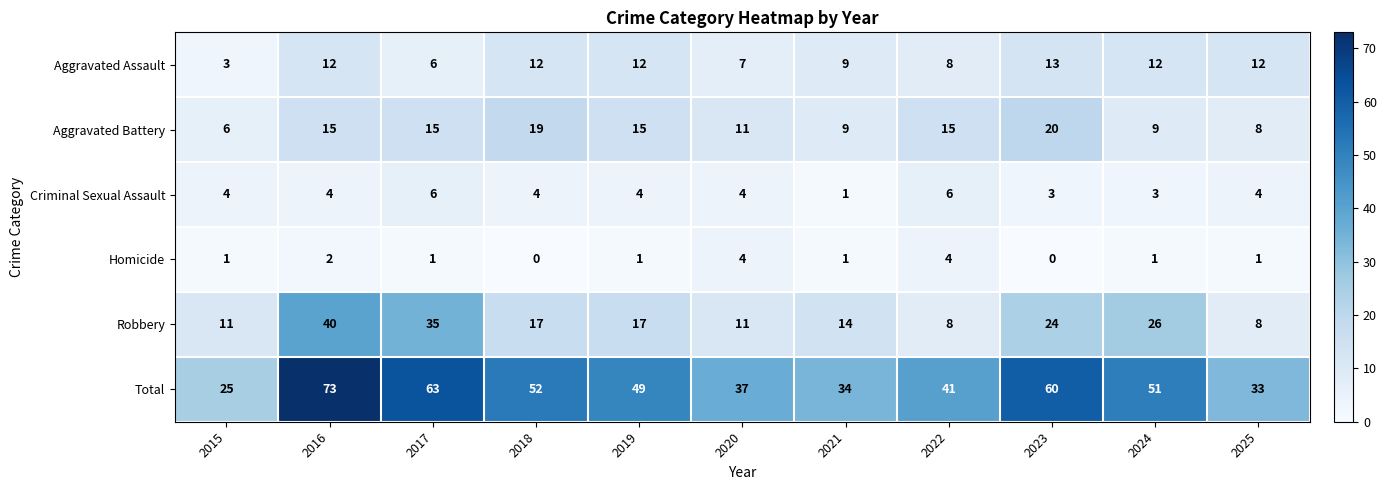

What is the maximum value shown in the chart?

73